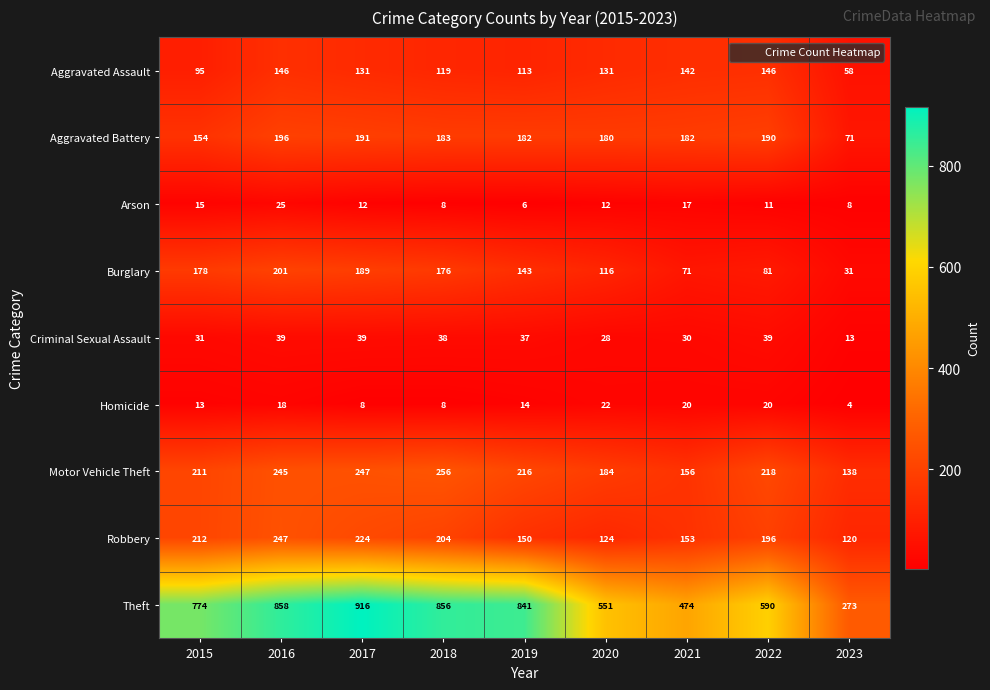

The value of Criminal Sexual Assault at 2016 is 39. True or false?

True